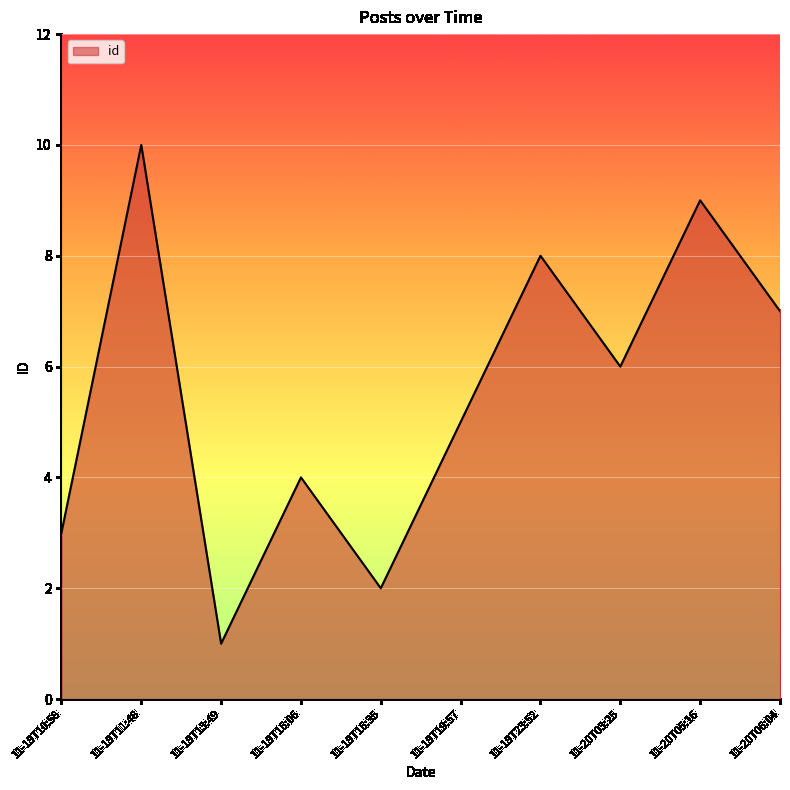

At which label does the data first exceed 6?

11-19T11:48